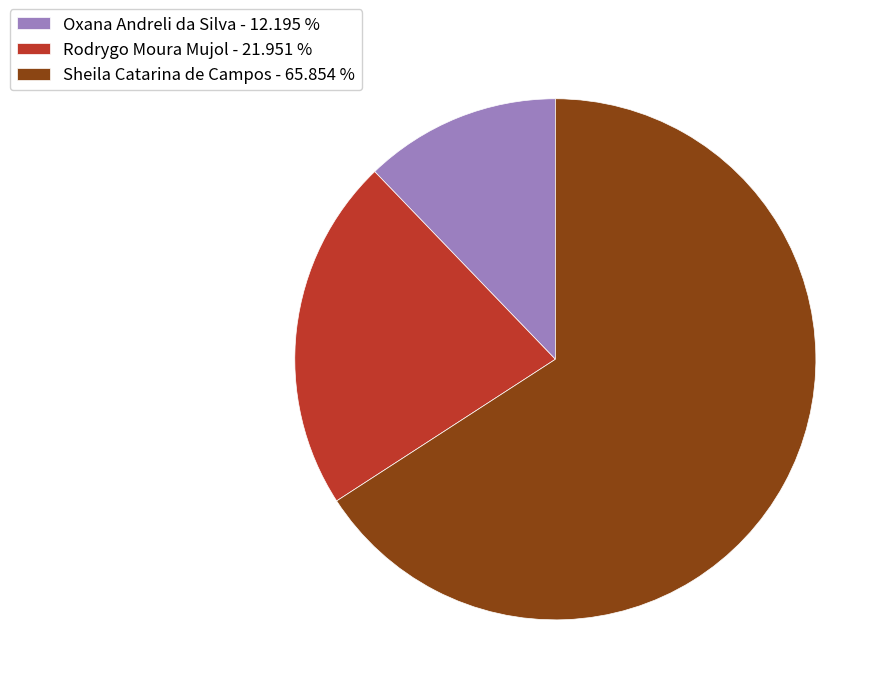

Is it true that Oxana Andreli da Silva is 12% of the pie?

True